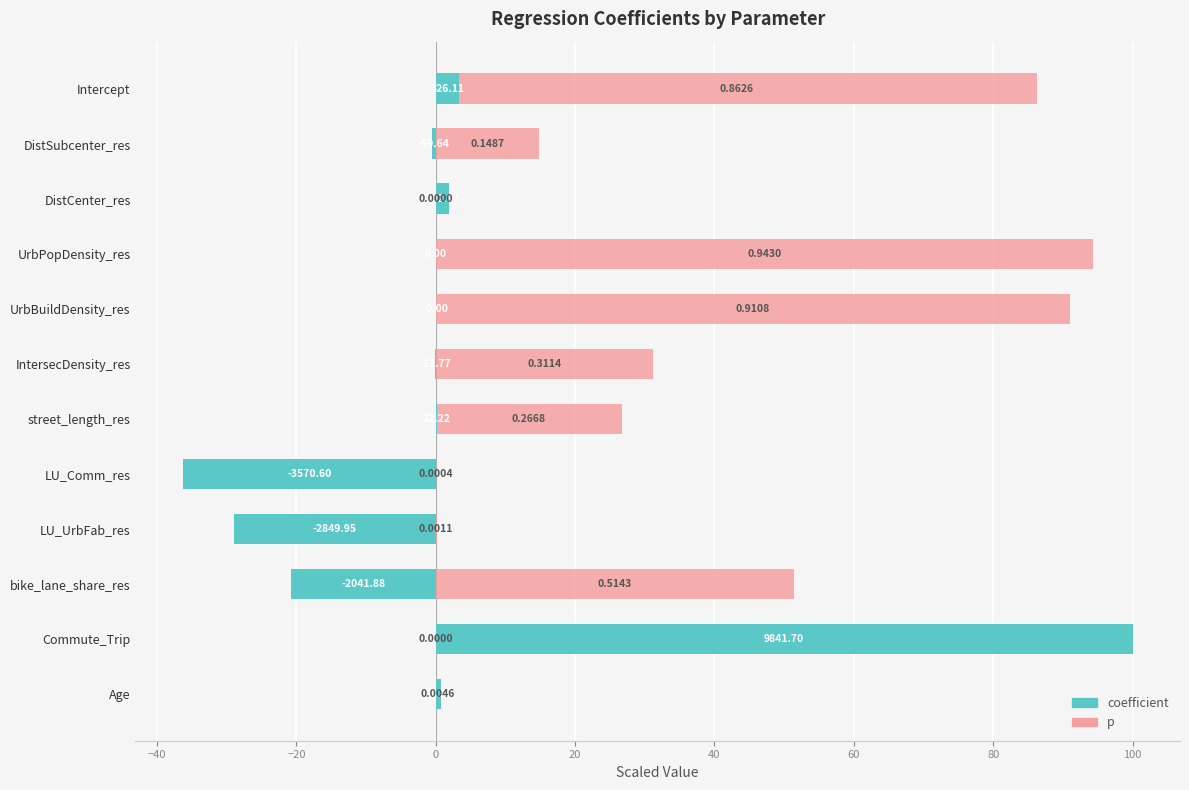

Which series has the largest range (max minus min)?

coefficient